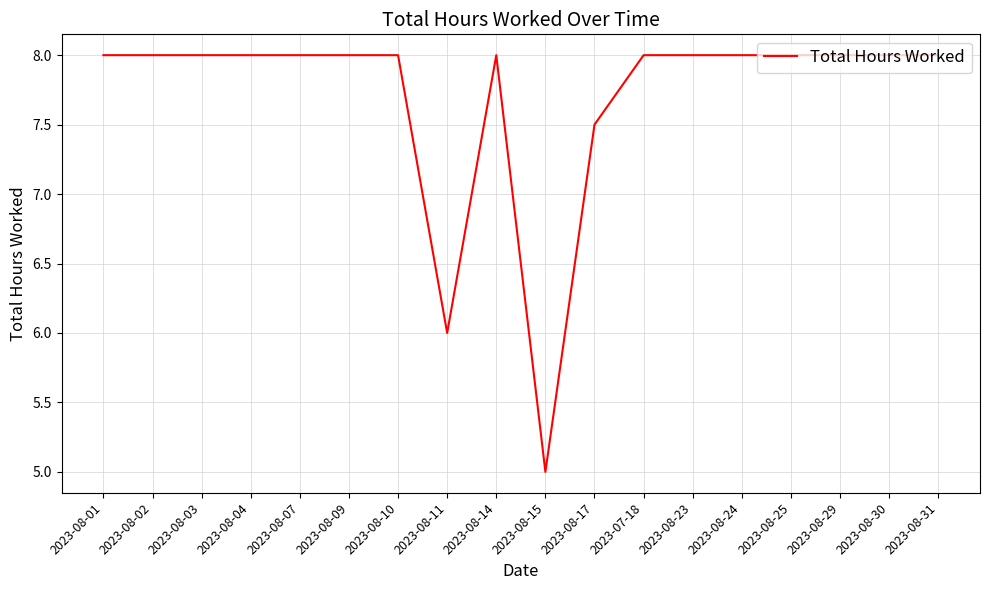

Which category has the lowest value across all series?

2023-08-15